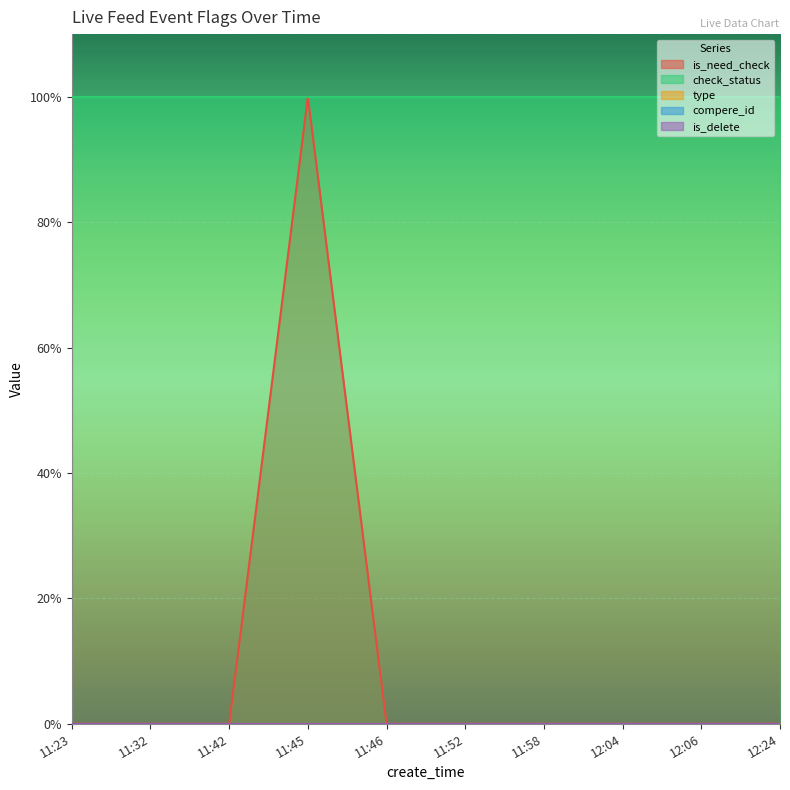

Which series has the largest range (max minus min)?

is_need_check